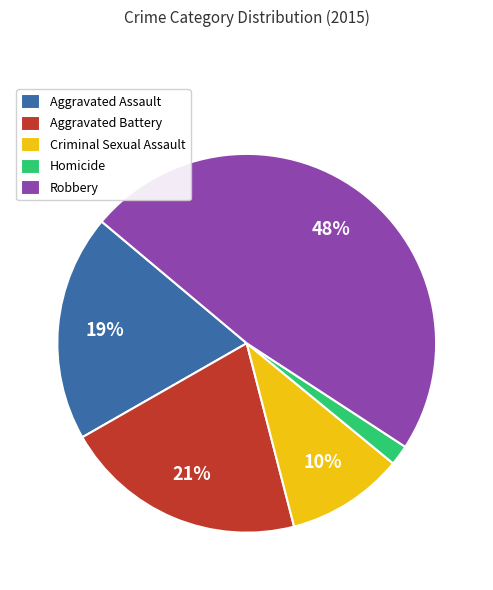

To the nearest percent, what is the difference between the largest and smallest slice percentages?

46%